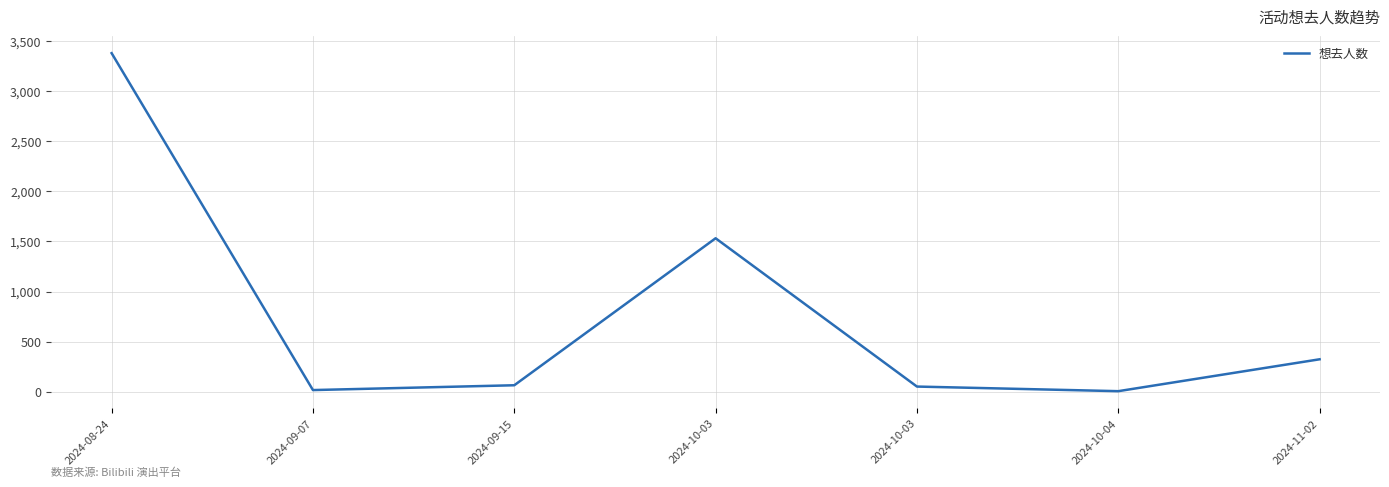

Which category has the lowest value across all series?

2024-10-04